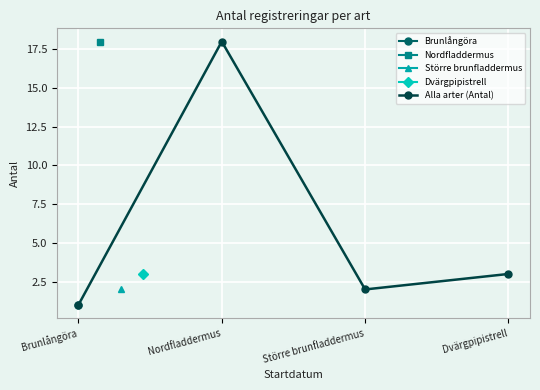

Between Dvärgpipistrell and Brunlångöra, which is larger?

Dvärgpipistrell